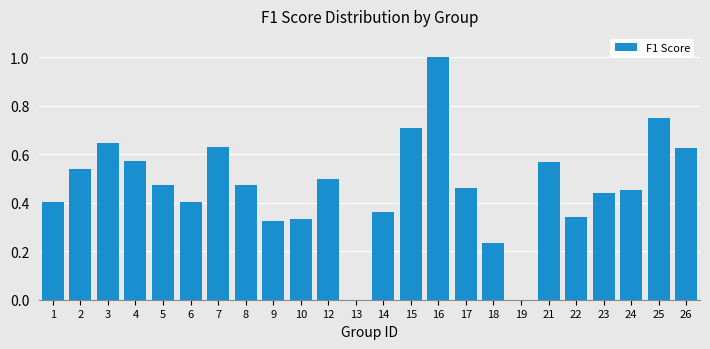

True or false: the data shows 1.1 at 26.

False